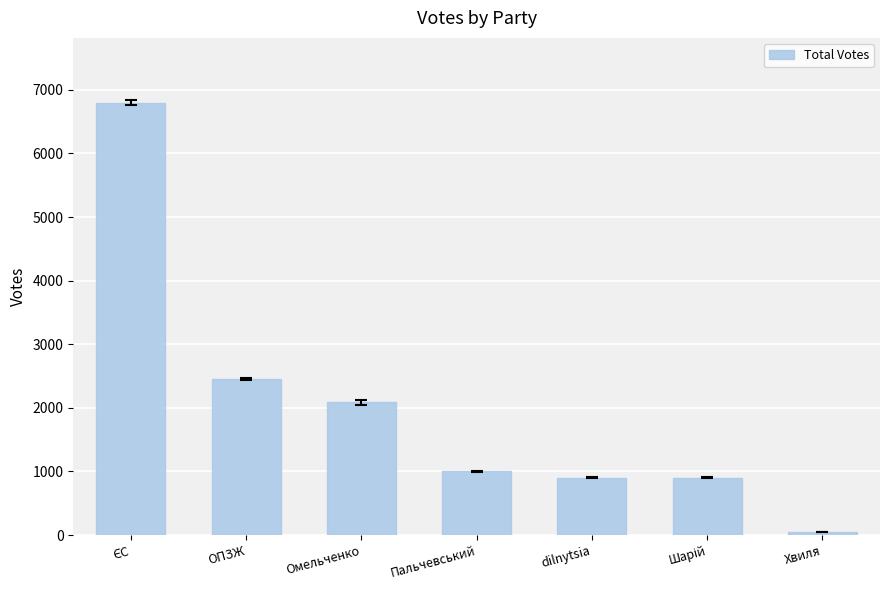

Approximately how many times larger is the value at Пальчевський compared to Омельченко?

0.5